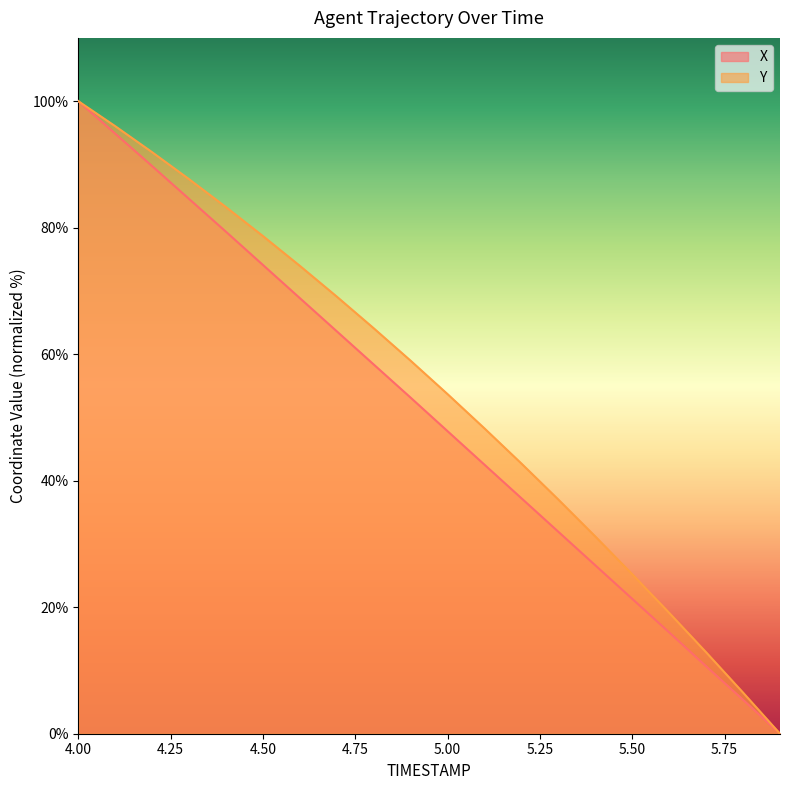

What is the label of the 15th point from the right?

4.5